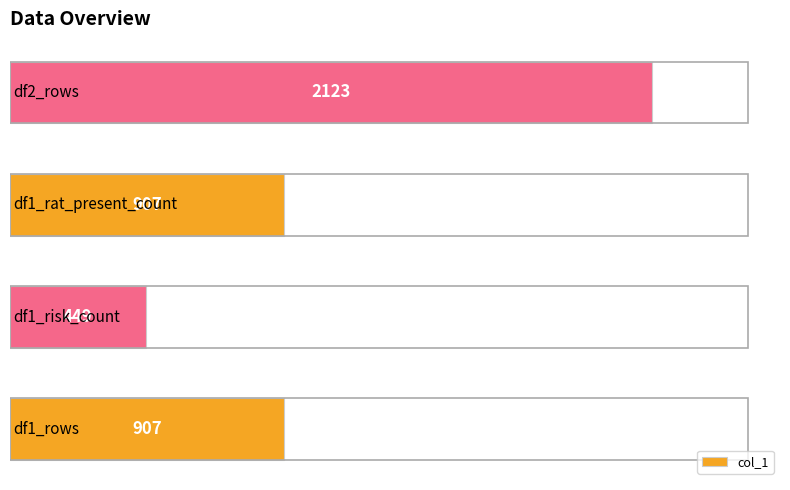

What is the minimum value shown in the chart?

449